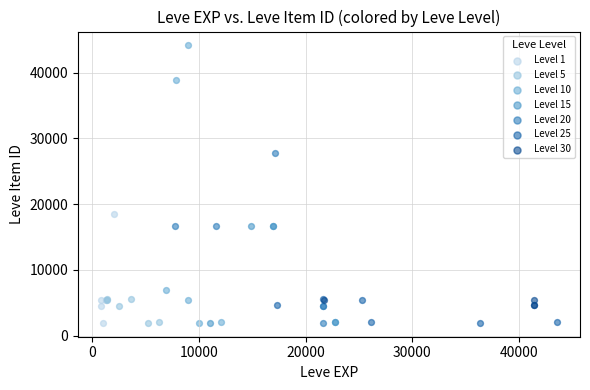

Which series has the largest Y range (max minus min)?

Level 10